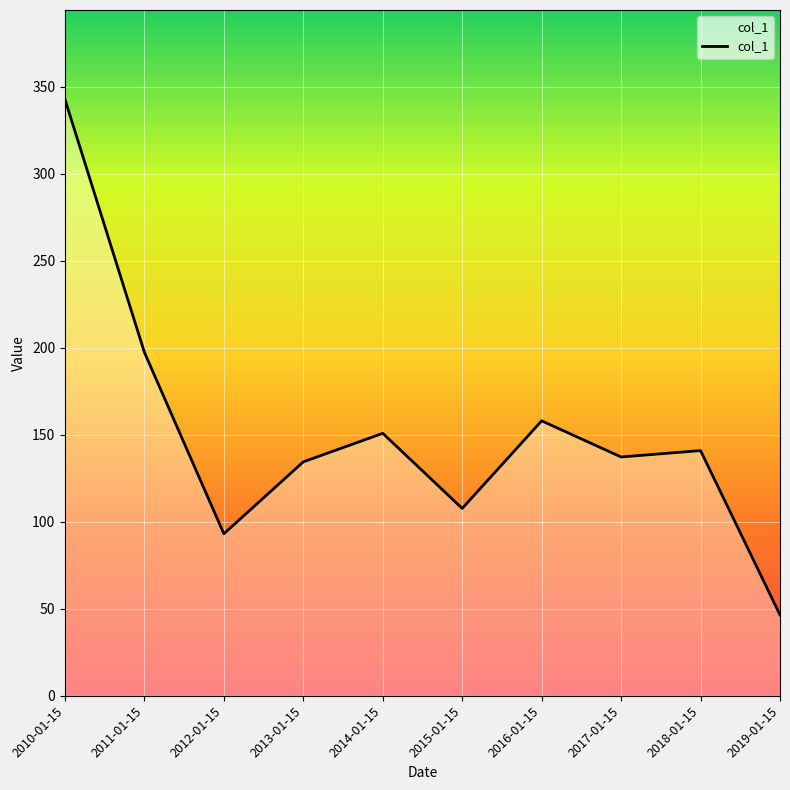

Which label corresponds to the smallest value in the chart?

2019-01-15